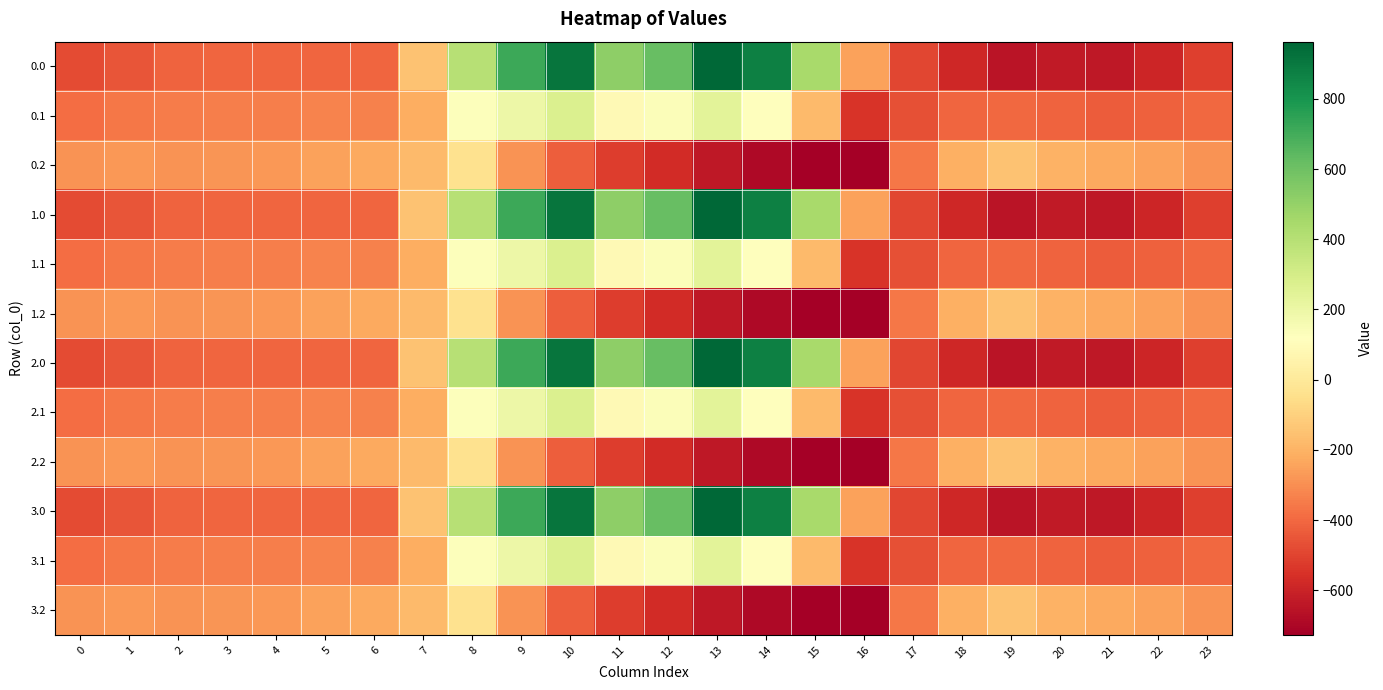

What is the minimum value for 2.2?

-726.6